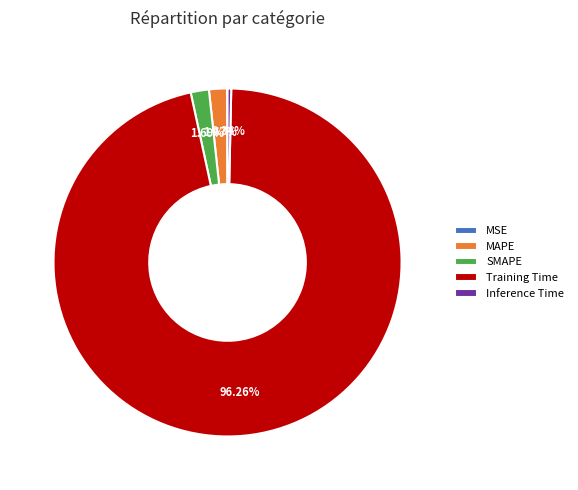

What is the largest slice in the pie chart?

Training Time